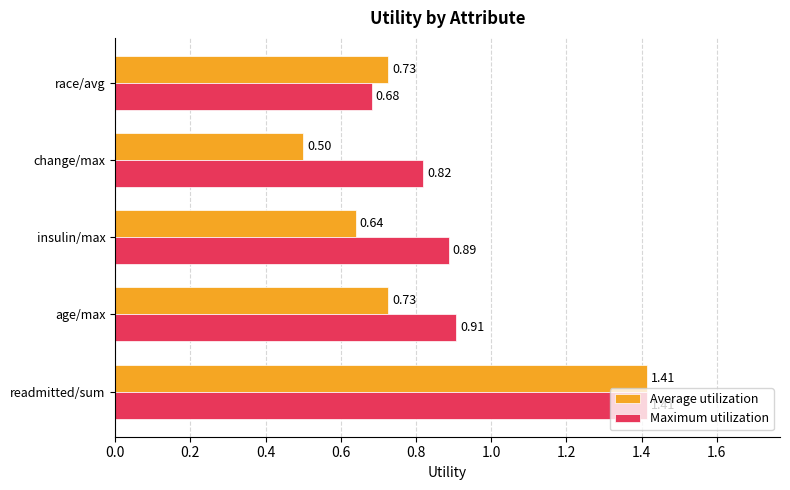

What is the sum of the Average utilization values at age/max and race/avg?

1.5